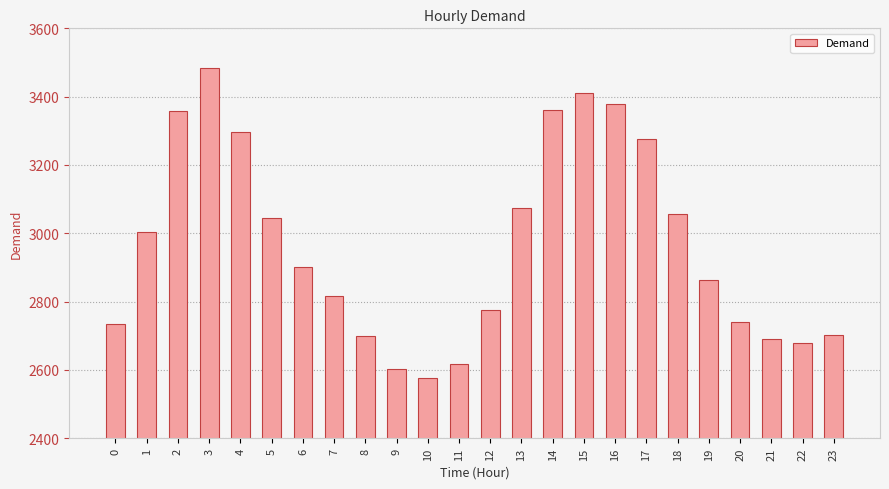

What is the maximum value shown in the chart?

3483